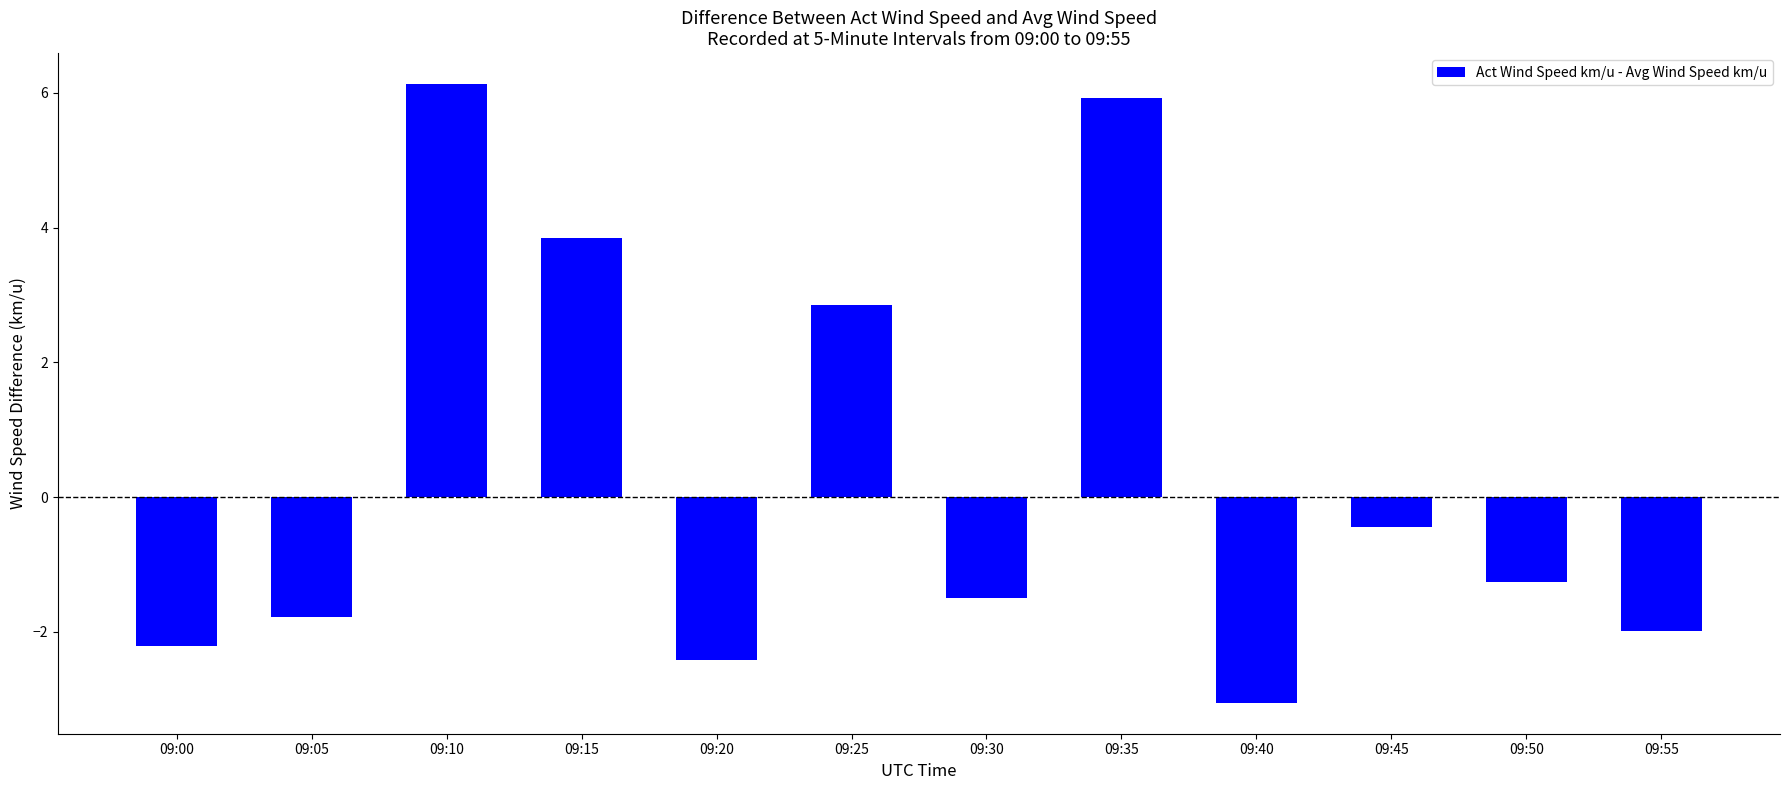

Which label corresponds to the largest value in the chart?

09:10